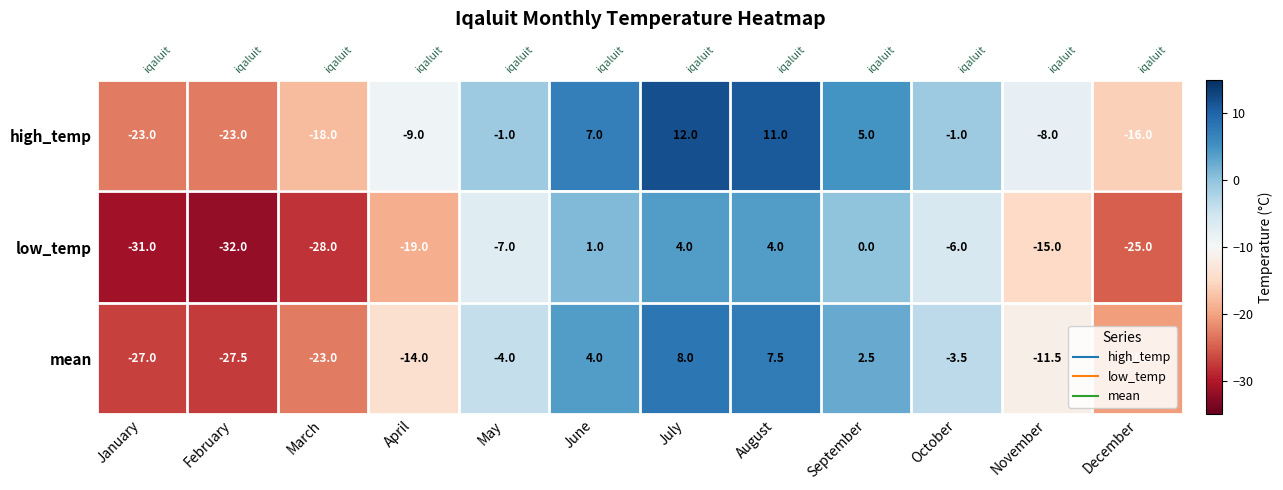

Where does the high_temp series first go above -1?

June